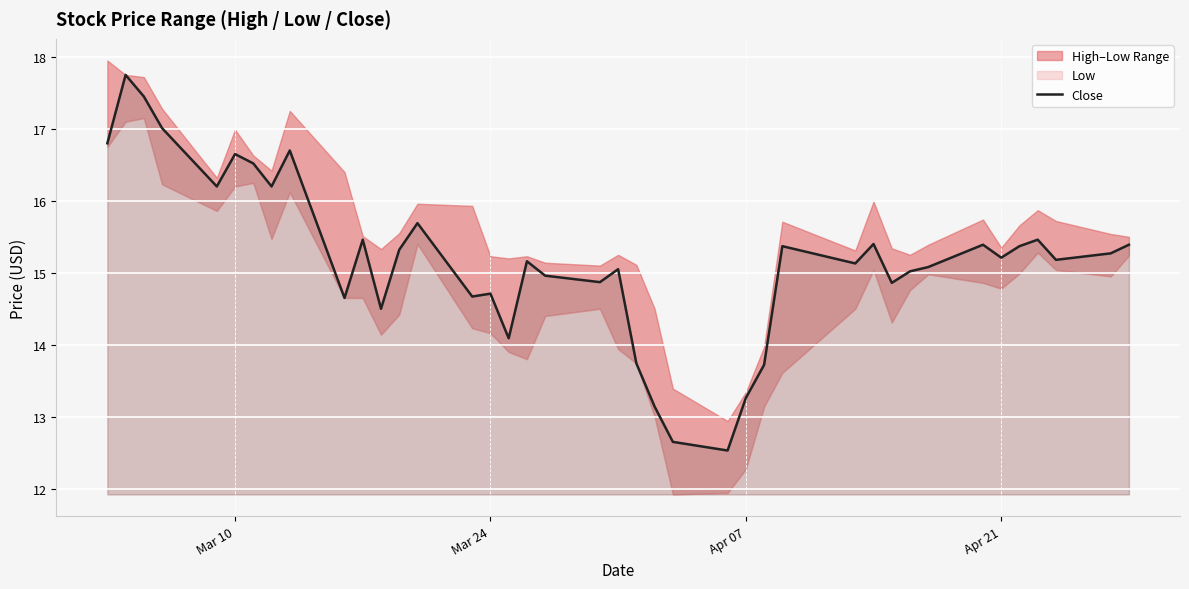

What is the minimum value shown in the chart?

12.5